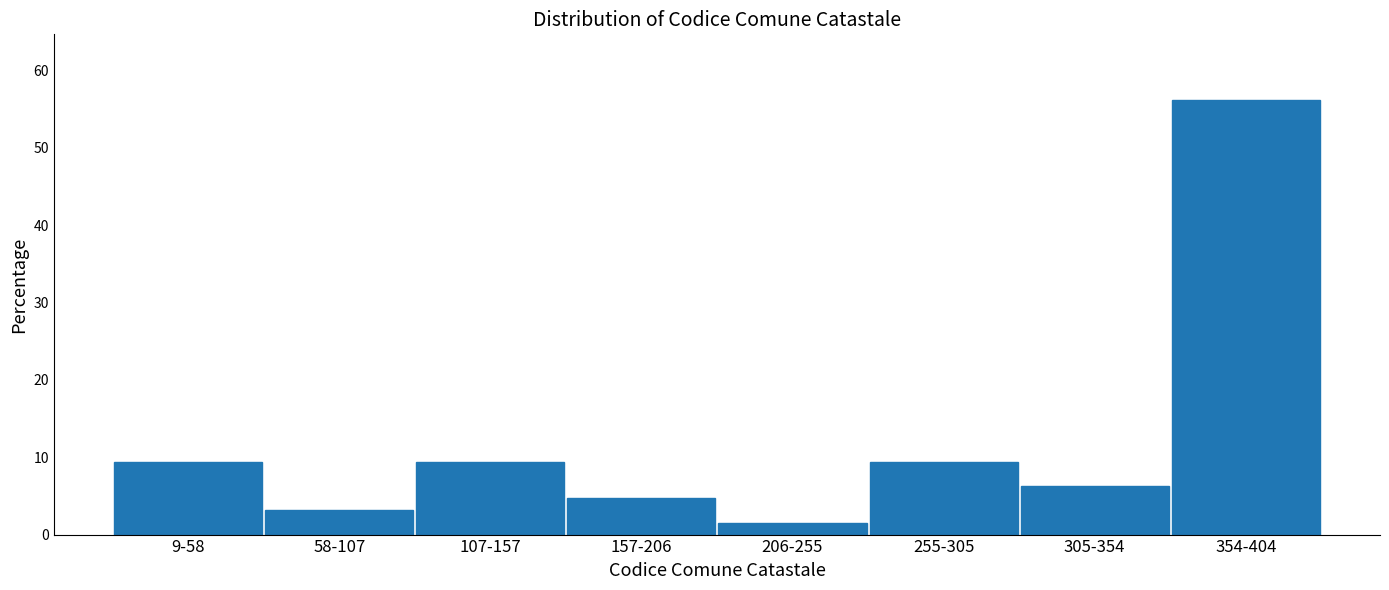

What is the difference between the maximum and second lowest values?

53.1